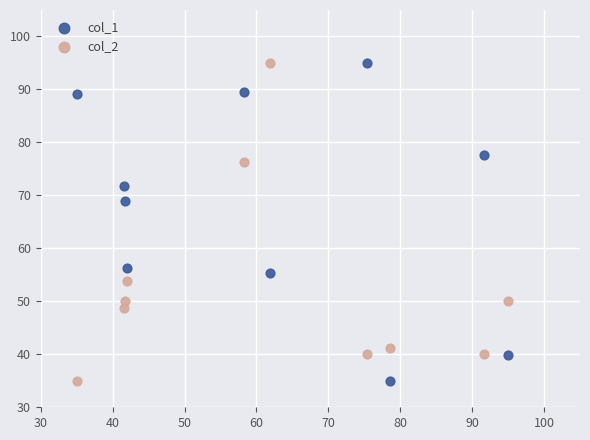

What is the X range (max minus min) for the scatter plot?

60.0